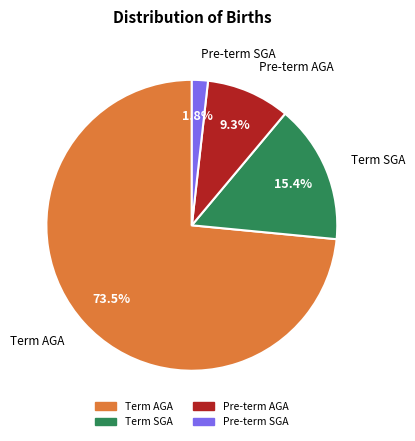

What is the smallest slice in the pie chart?

Pre-term SGA